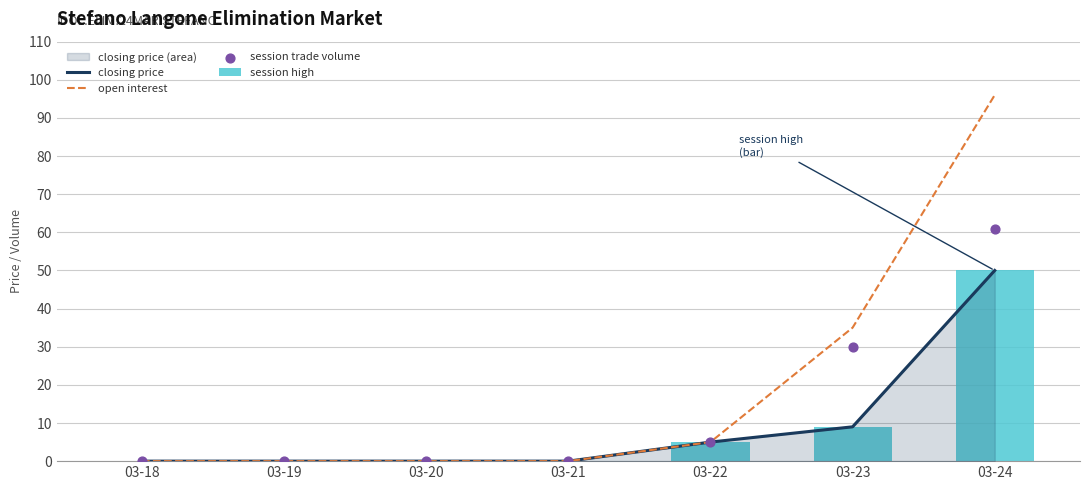

Which series has the largest Y range (max minus min)?

open interest